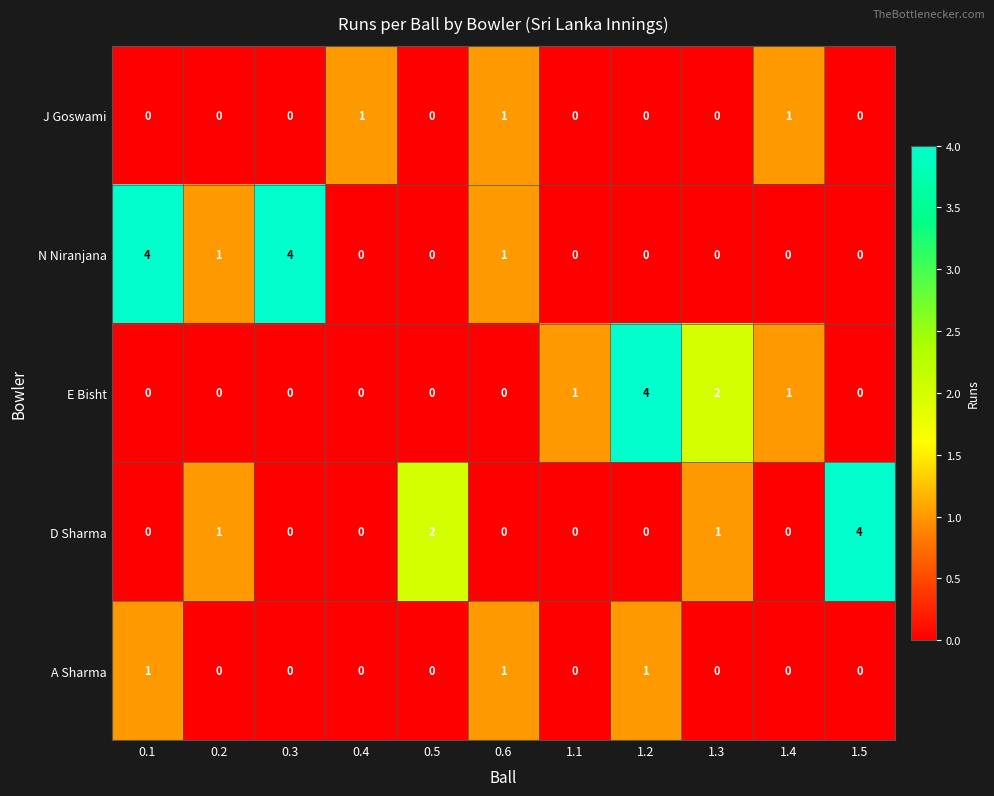

Is it true that E Bisht equals 0 at 0.3?

True